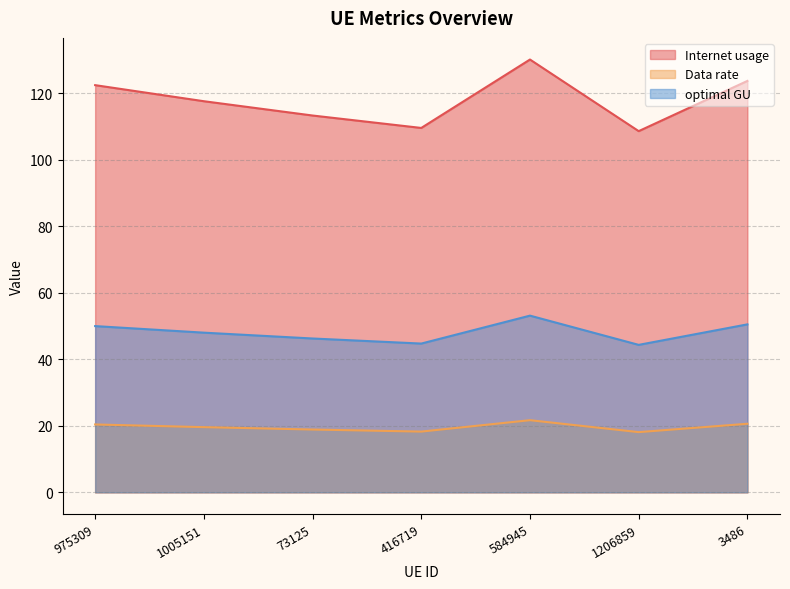

At which category does optimal GU reach its first local valley?

416719